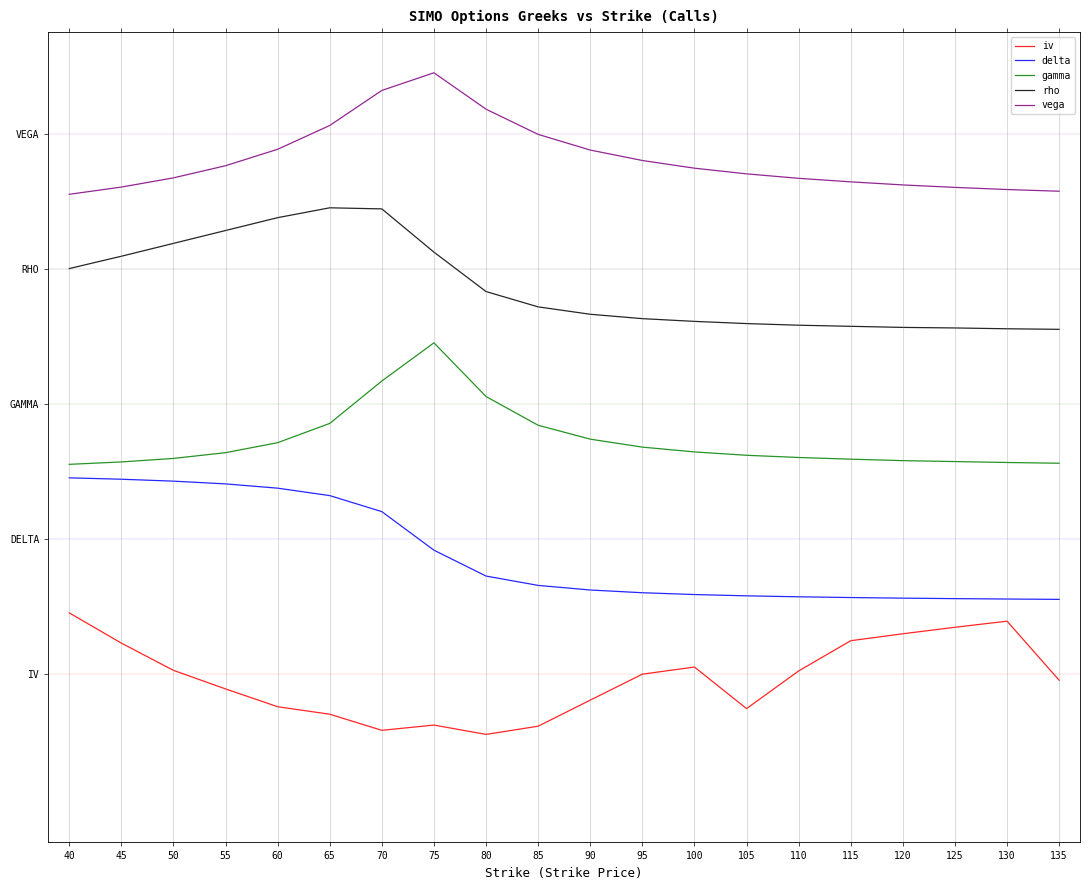

What are all the series names shown in the legend?

iv, delta, gamma, rho, vega